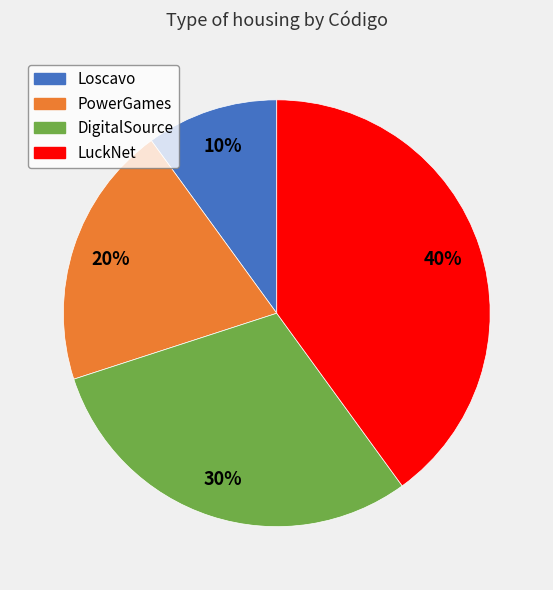

Do LuckNet and DigitalSource together represent more than half of the pie?

Yes